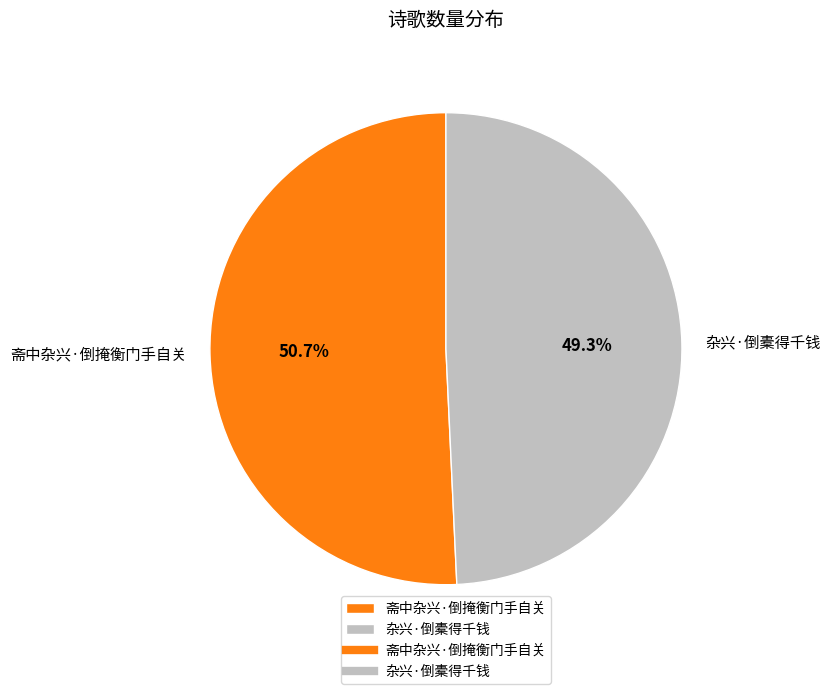

What is the largest slice in the pie chart?

斋中杂兴·倒掩衡门手自关